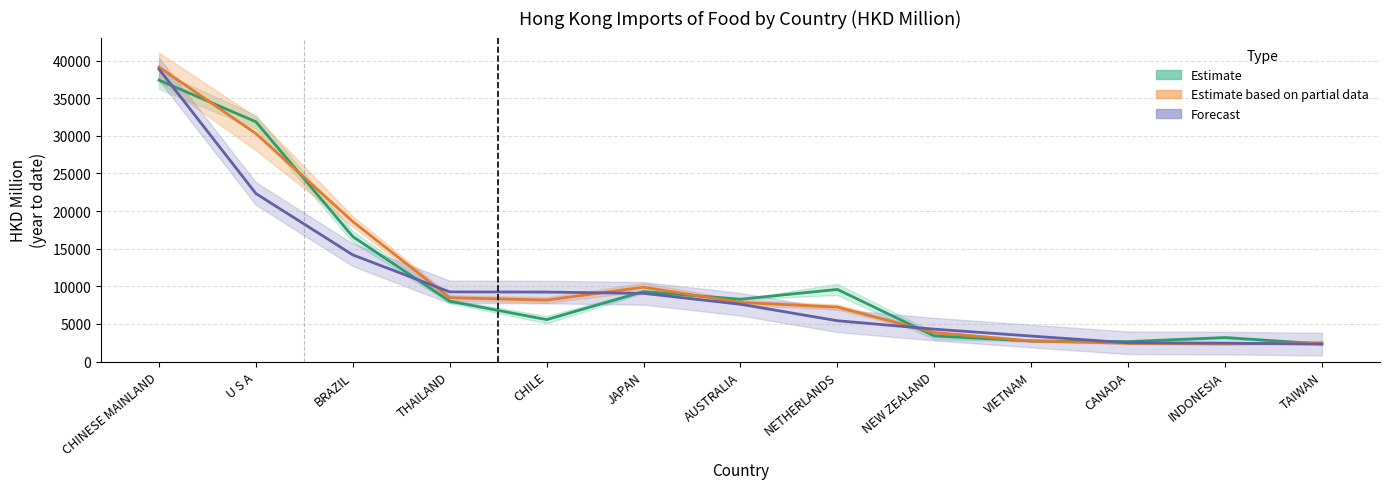

Rank the series at VIETNAM from lowest to highest value.

201612, 201712, 201811